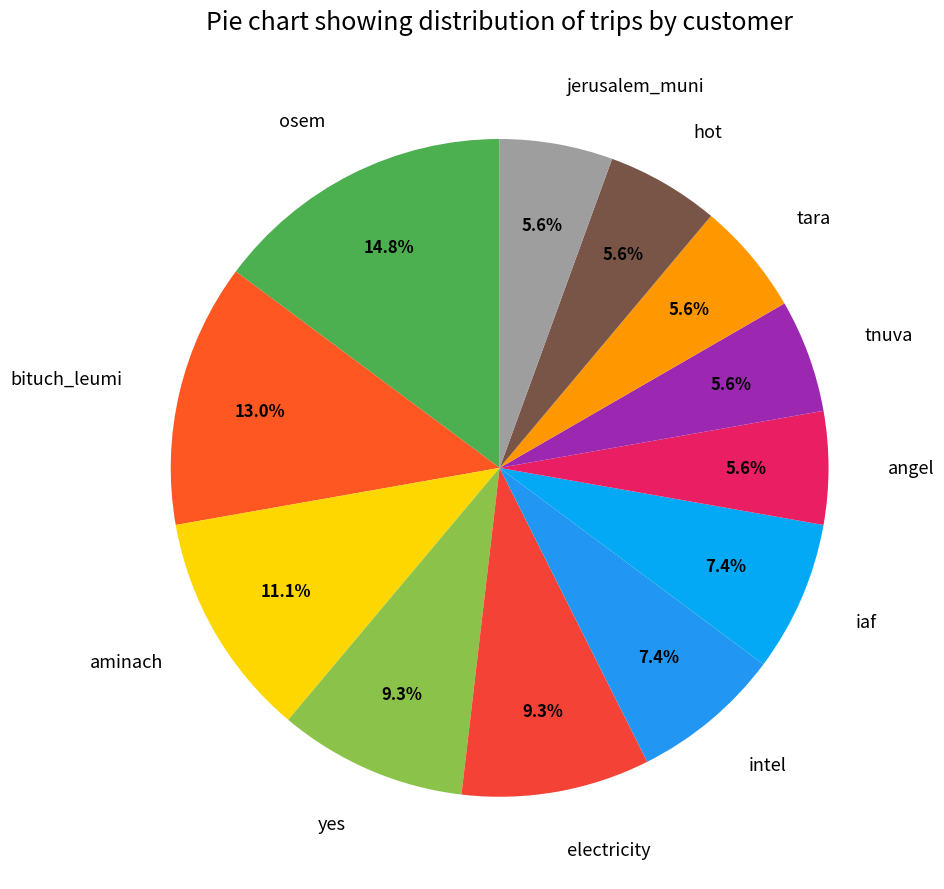

Is it true that angel is 15% of the pie?

False